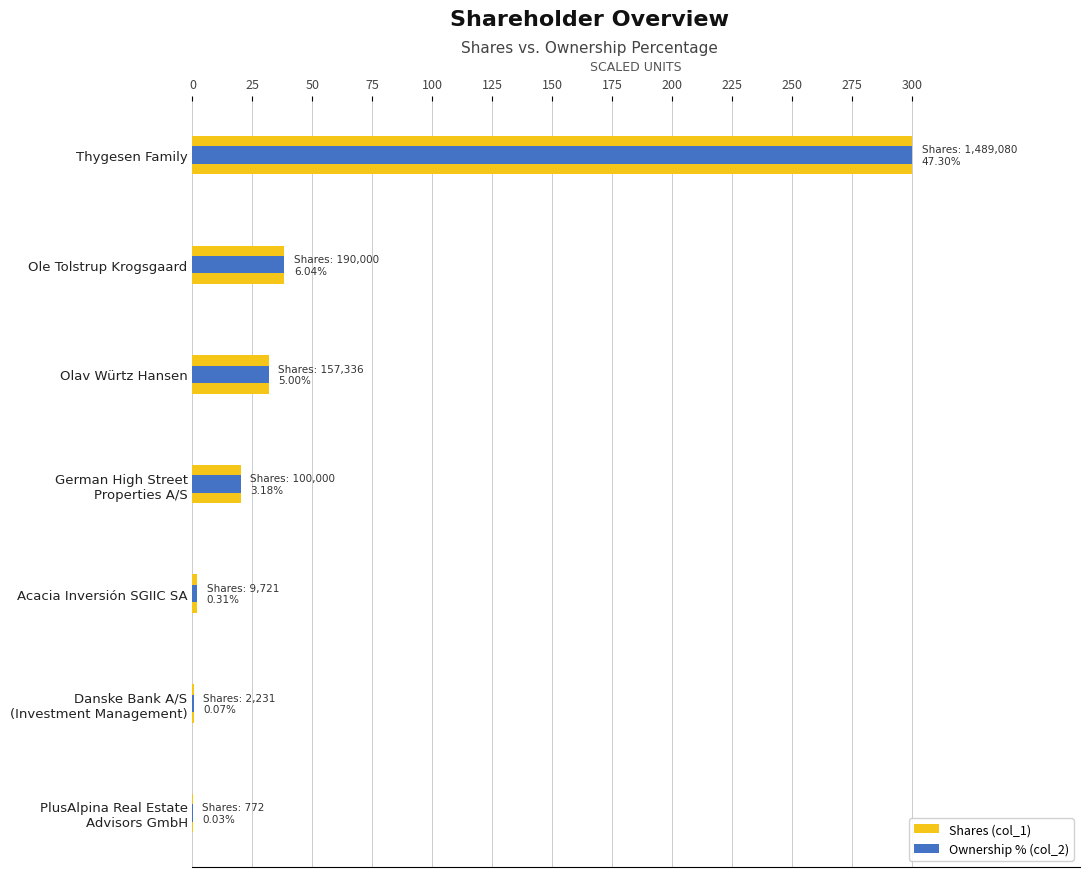

The Shares (col_1) series shows 31.7 at 50. True or false?

True